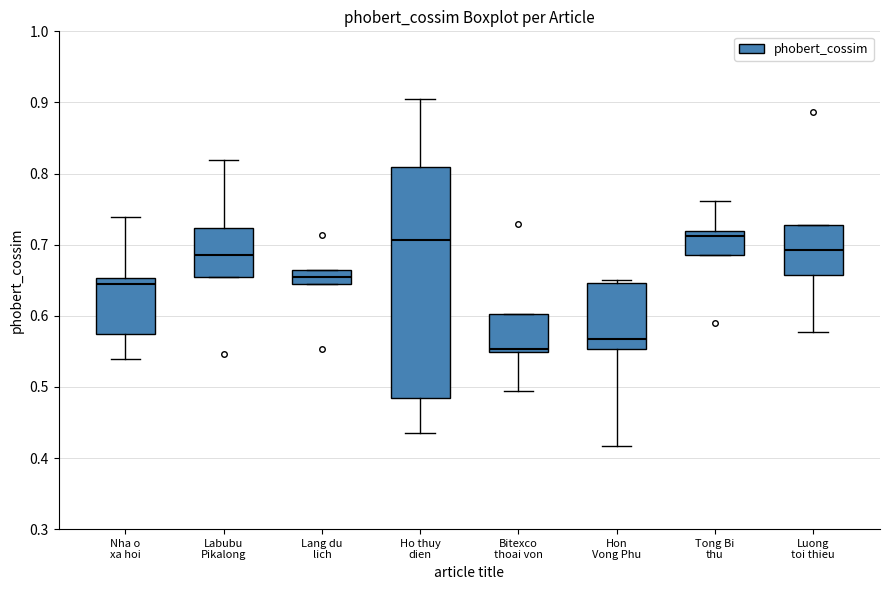

Which box has the lowest median line?

Bitexco thoai von